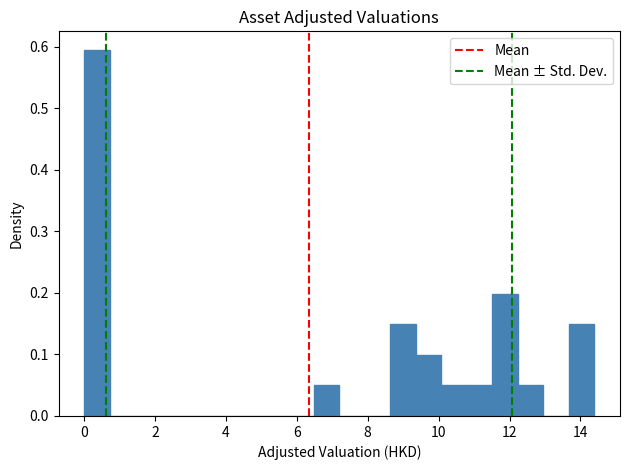

Around what value on the x-axis is the tallest bar? Give the approximate position of its centre, as read against the axis.

0.4